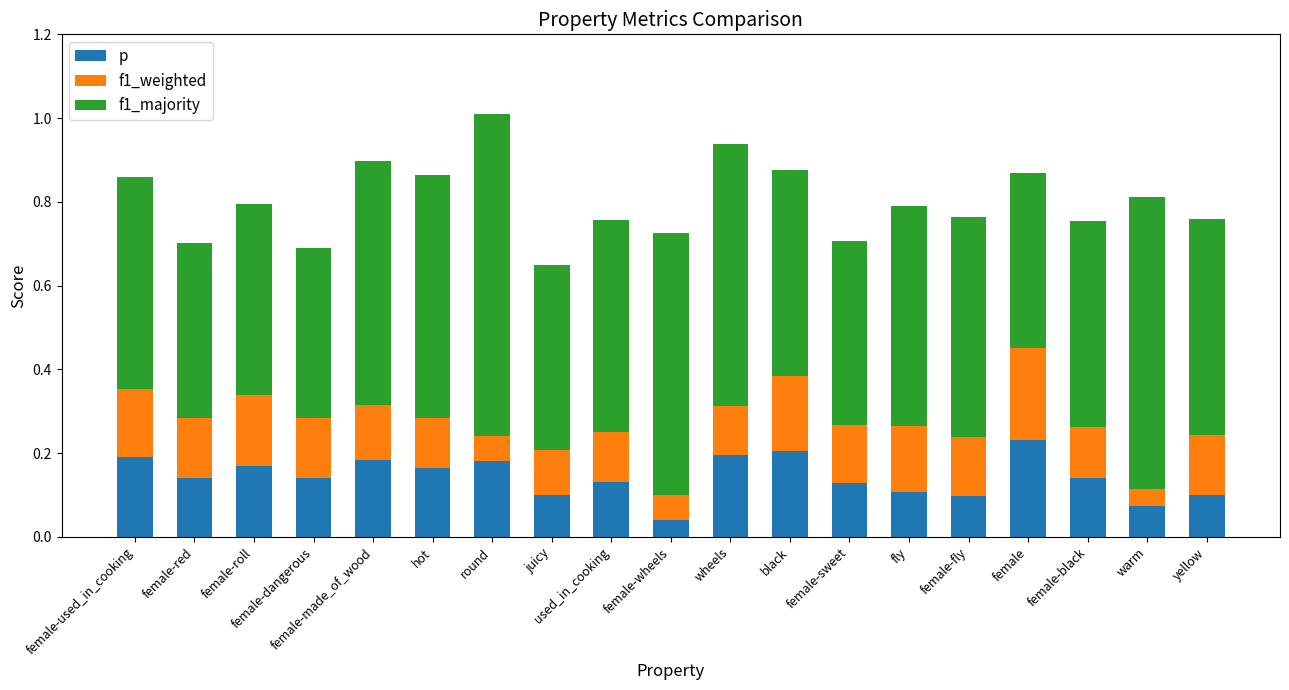

What is the total value across all series at female?

0.9